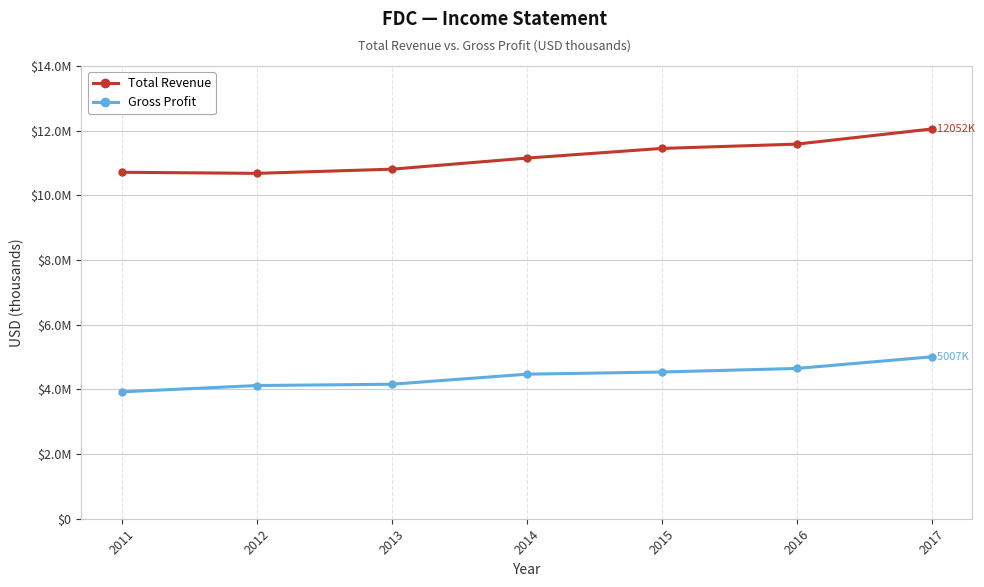

Is the value of Gross Profit at 2012 greater than the value of Total Revenue at 2012?

No